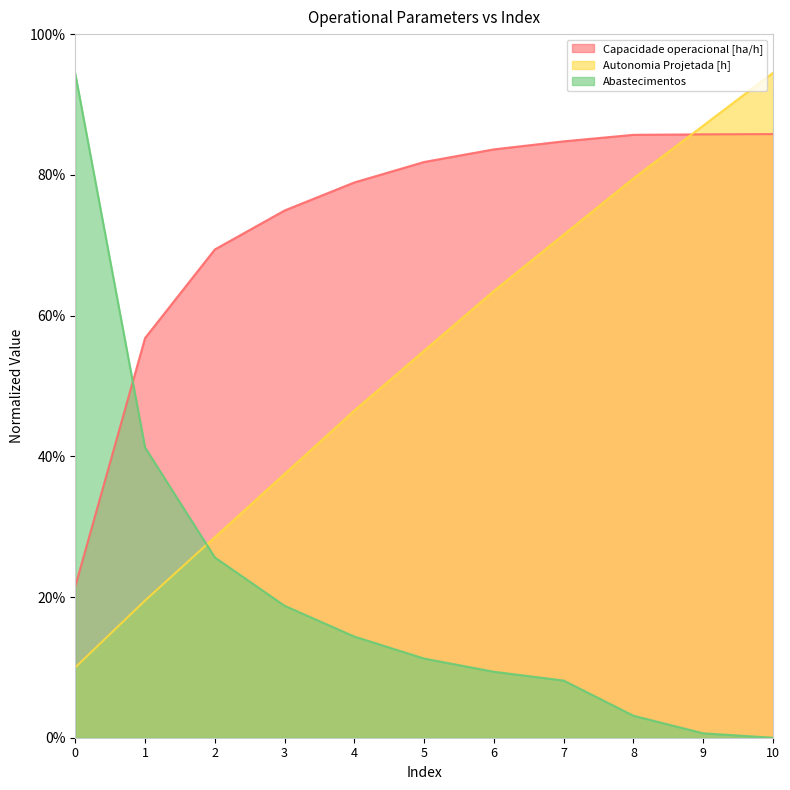

True or false: Abastecimentos and Capacidade operacional [ha/h] intersect in this chart.

True